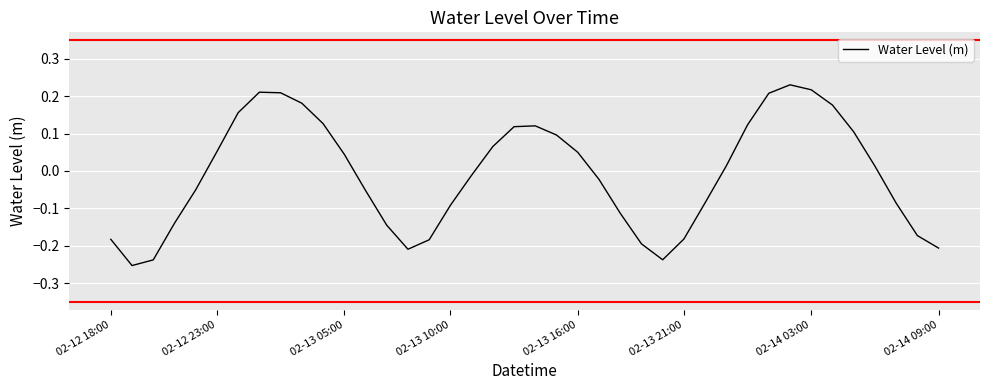

What is the difference between the maximum and minimum values?

0.5